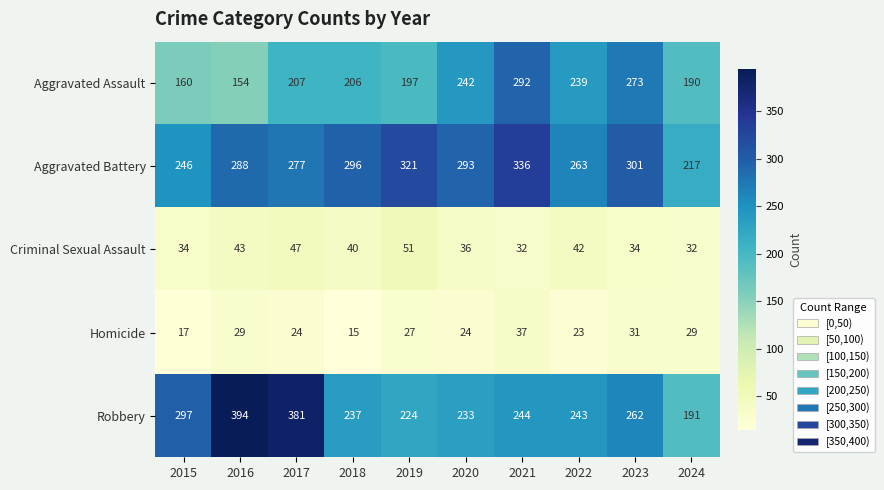

Between 2017 and 2024, which series saw the biggest shift?

Robbery